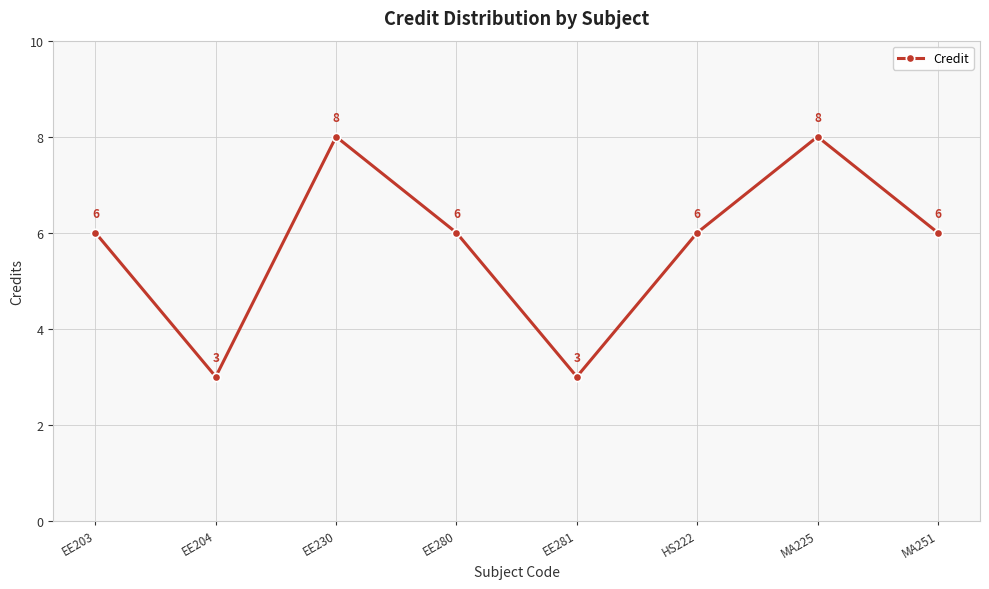

Does the chart have visible grid lines?

Yes